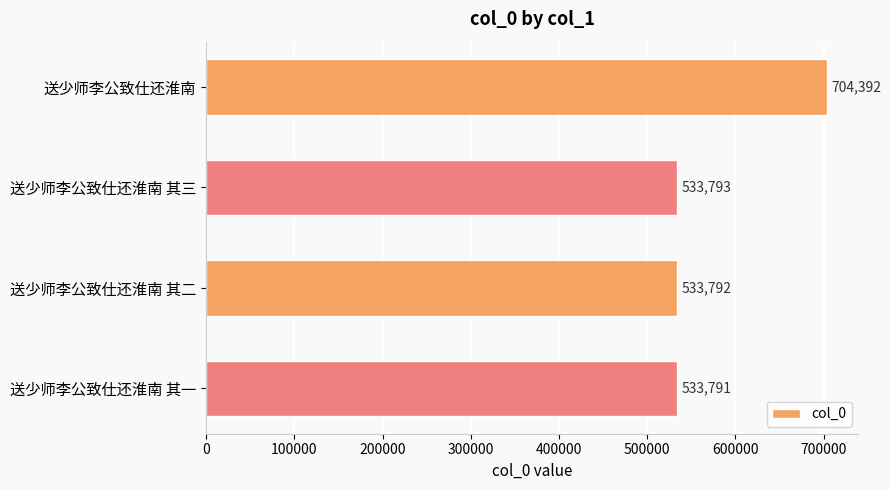

Where is the data nearest to the value 619091?

送少师李公致仕还淮南 其三